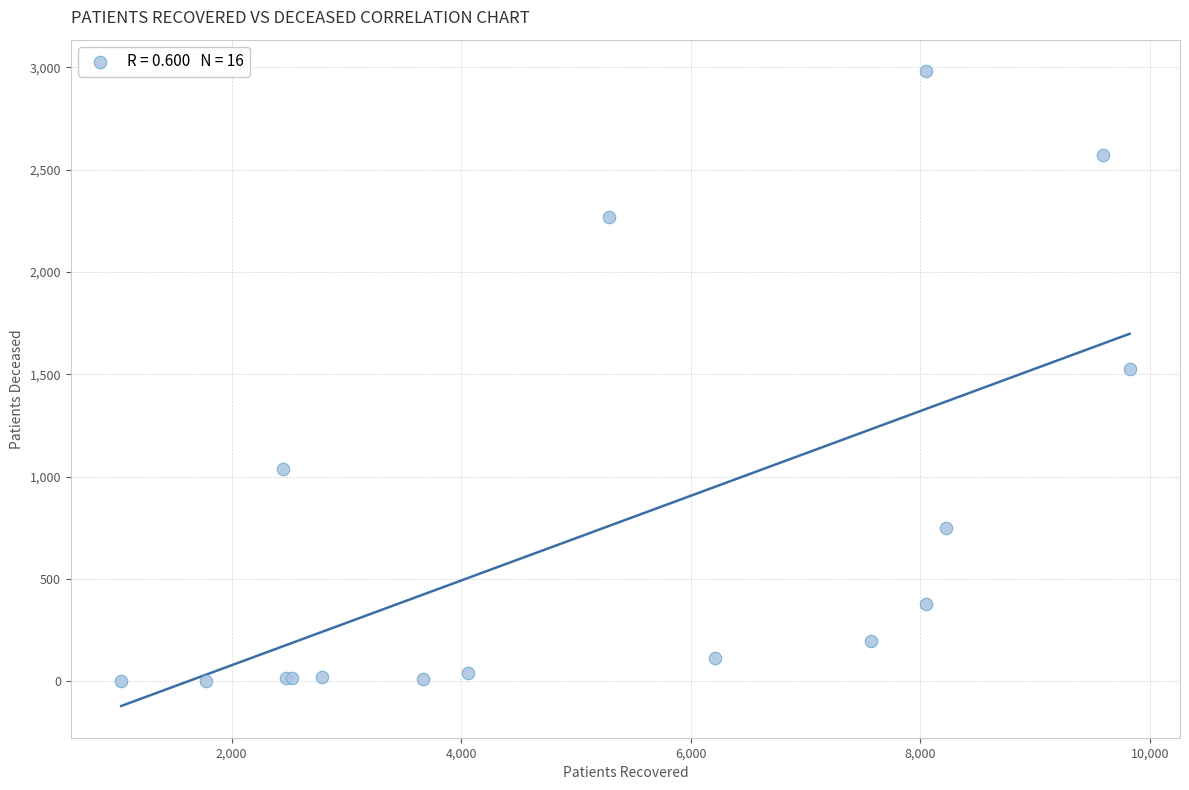

What Y value in the scatter plot is closest to 1491?

1528